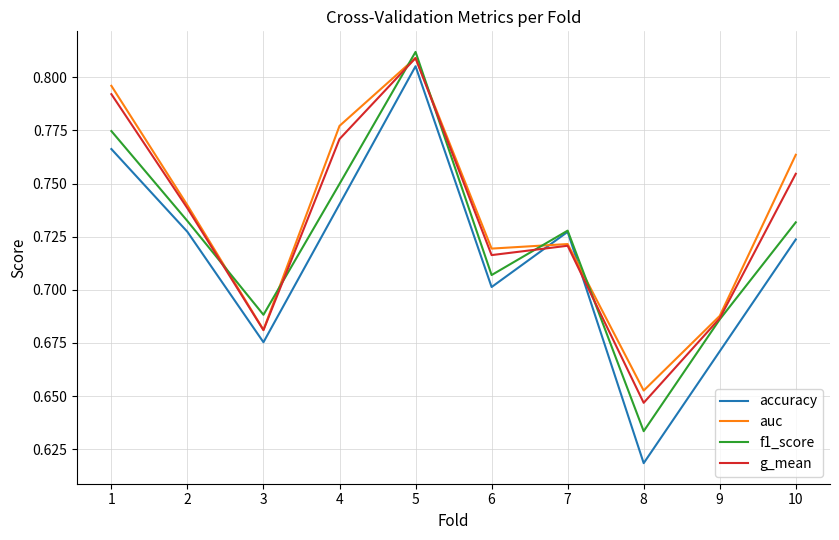

Which category has the lowest value across all series?

8